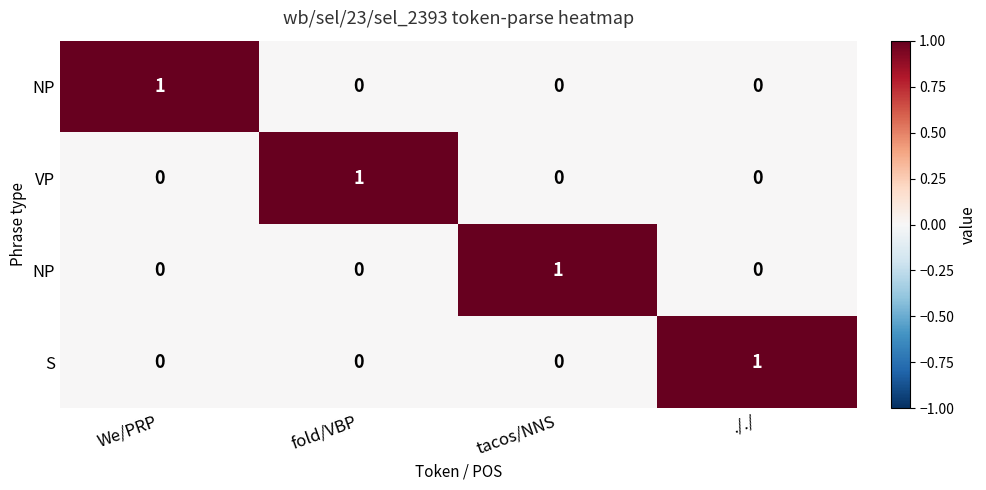

What is the total value across all series at fold/VBP?

1